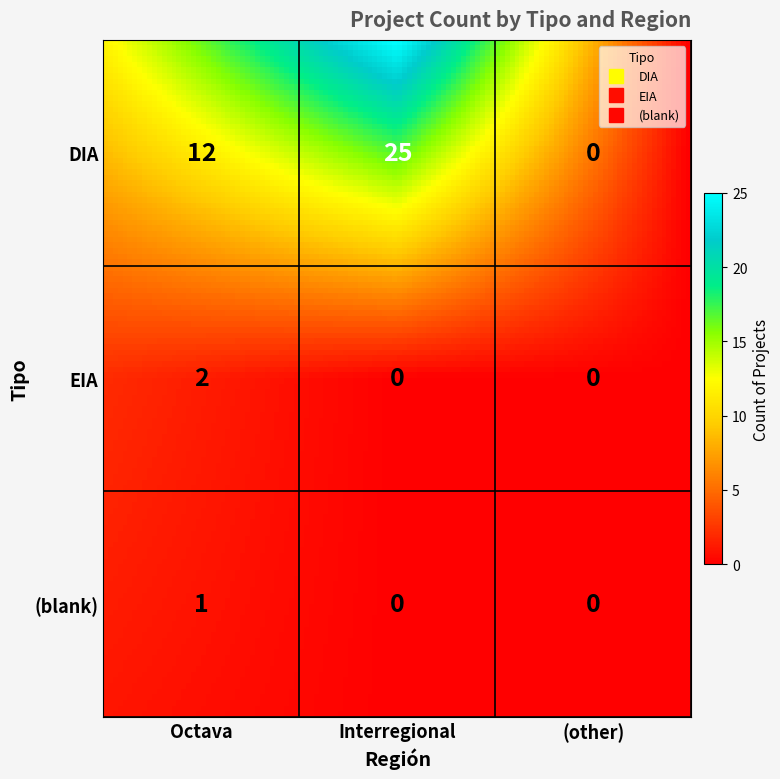

What is the highest value of the EIA series?

2